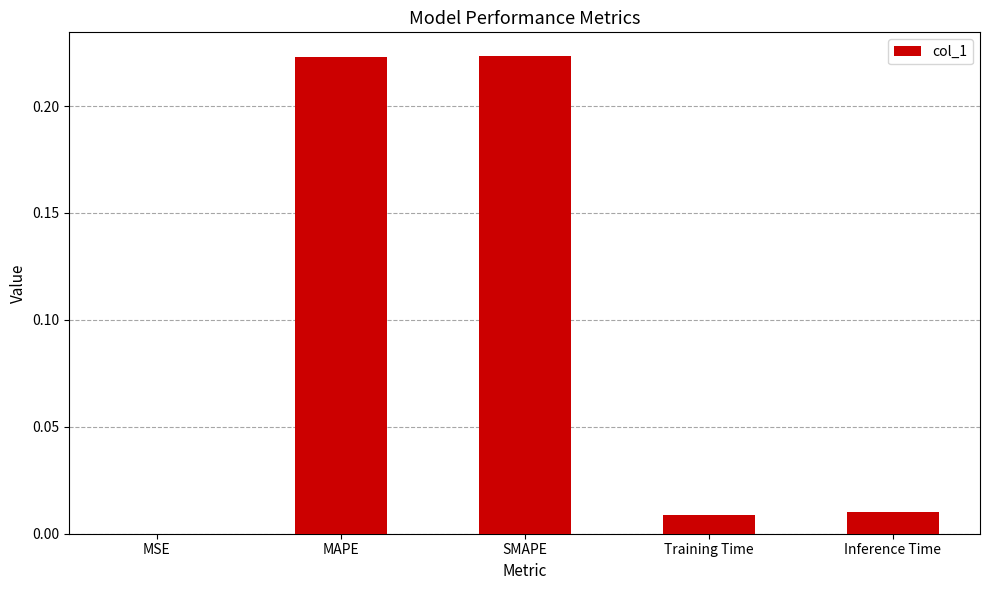

Which has a higher value, MAPE or Inference Time?

MAPE